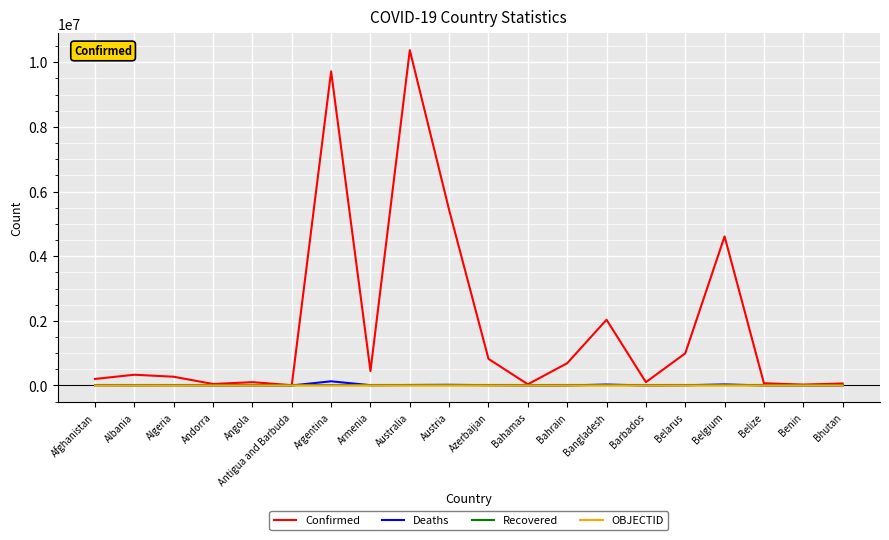

What are all the series names shown in the legend?

Confirmed, Deaths, Recovered, OBJECTID